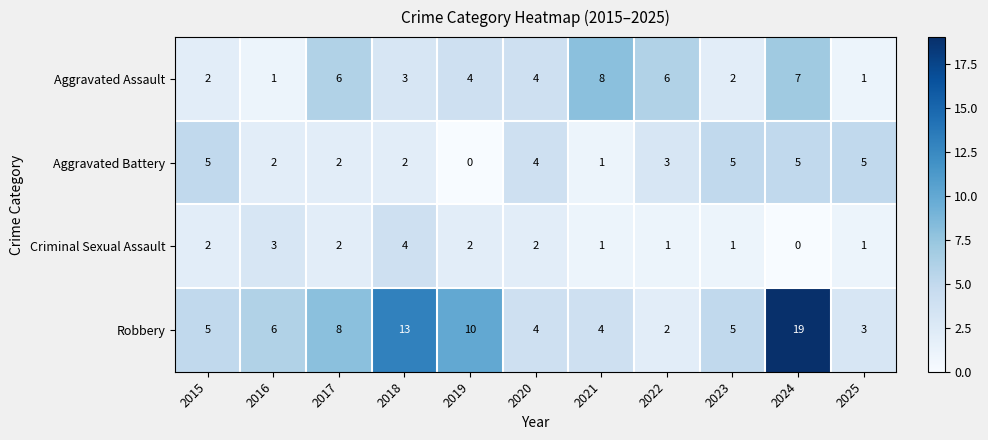

At how many categories does at least one series exceed 3?

11